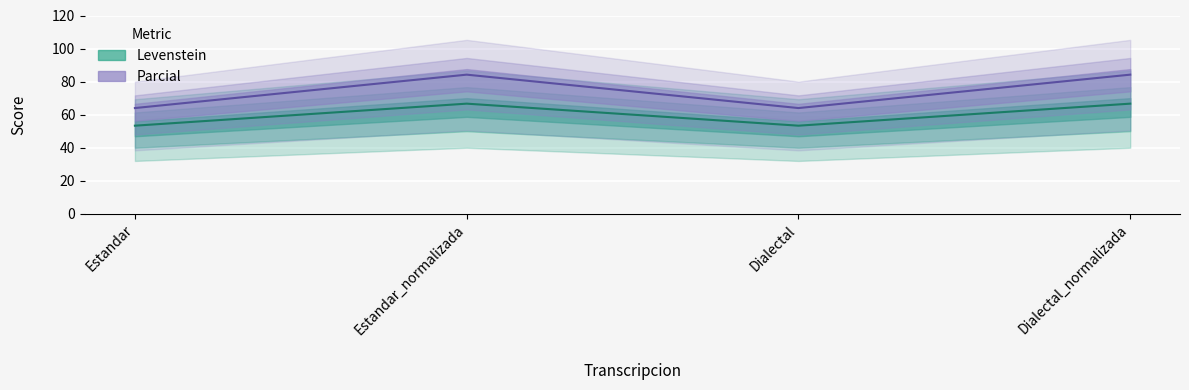

What is the maximum value for Parcial?

84.2